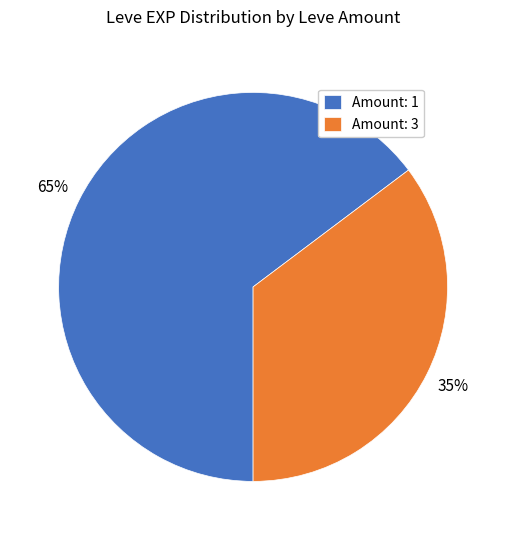

To the nearest percent, what percentage of the pie is Amount: 3?

35%